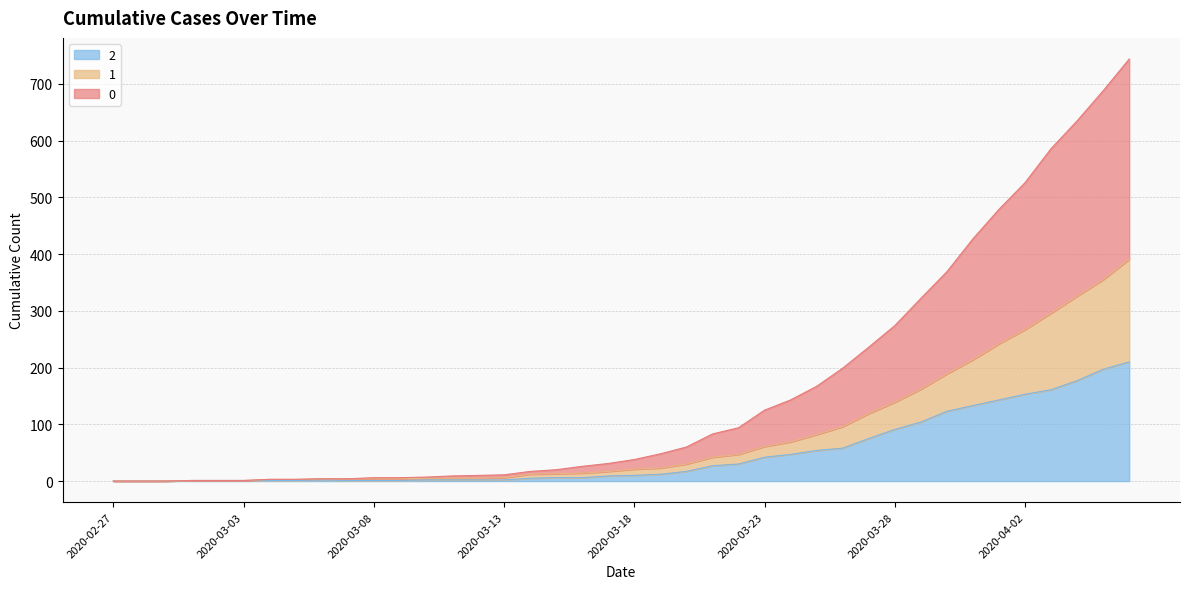

Is the value of 2 at 2020-04-03 greater than the value of 0 at 2020-03-21?

Yes